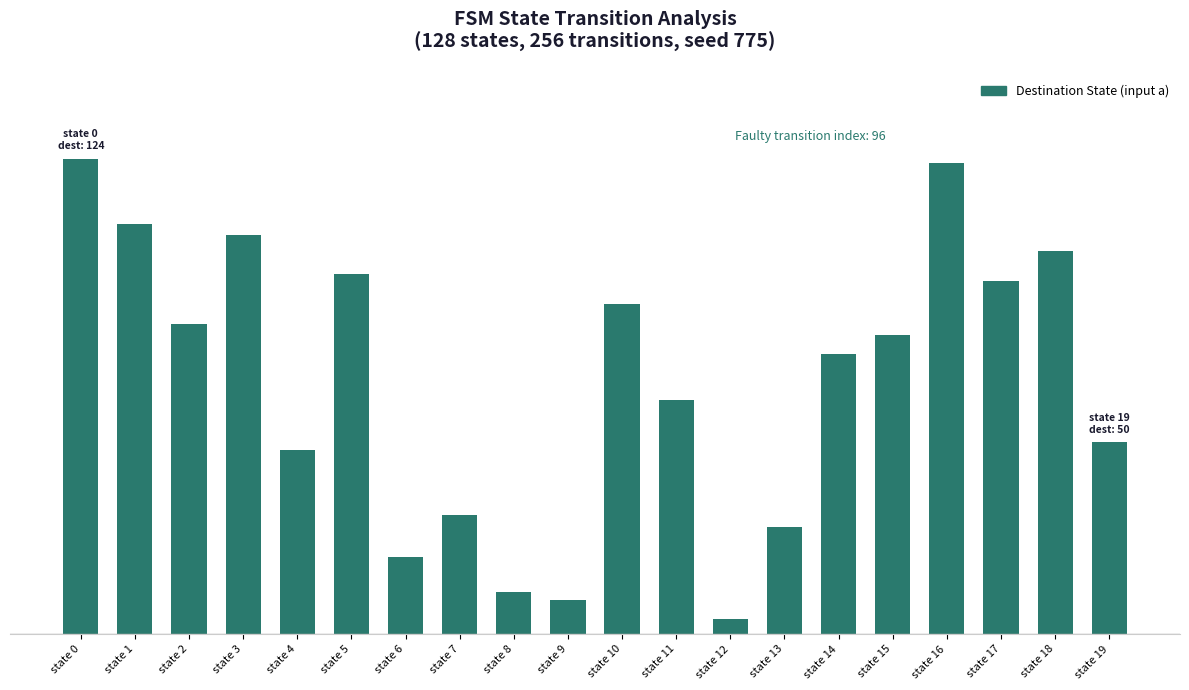

What is the difference between the second highest and second lowest values?

114